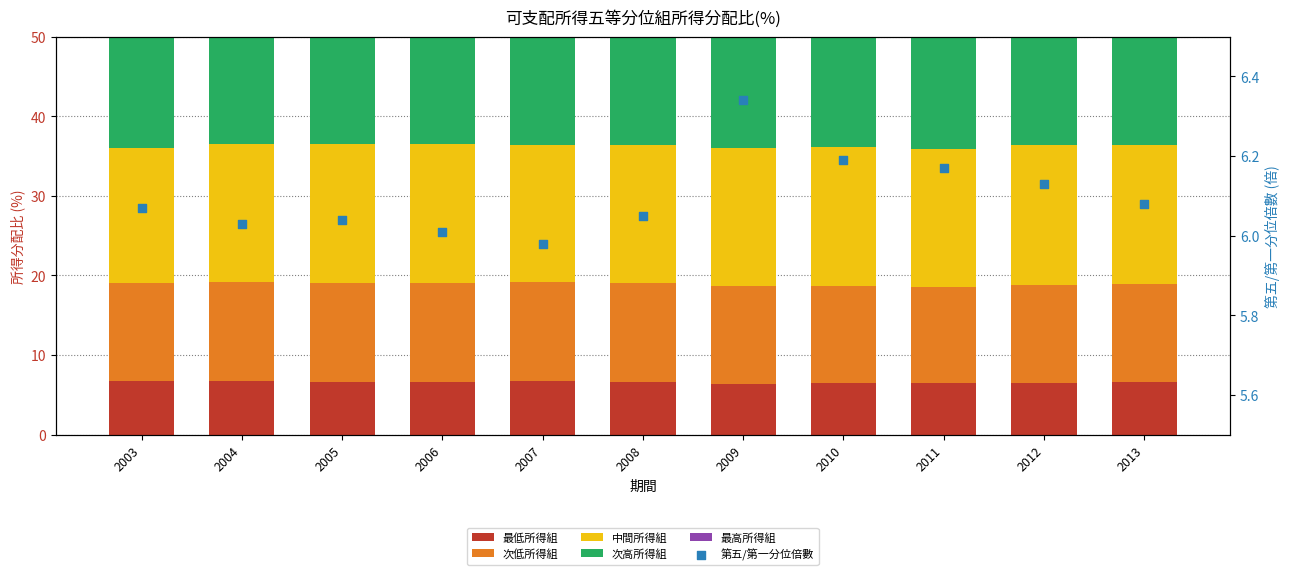

Which series has the largest Y range (max minus min)?

最高所得組